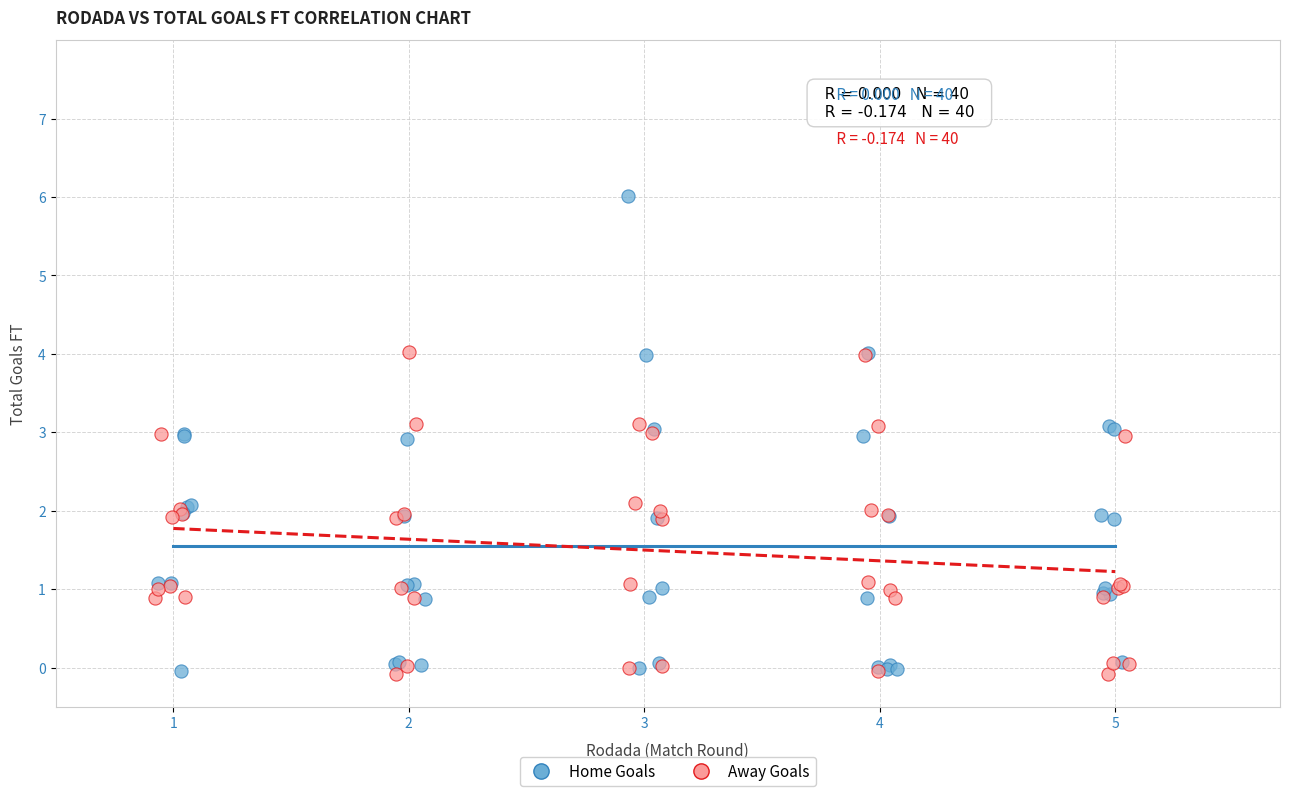

Which series has the widest spread of Y values?

Home Goals